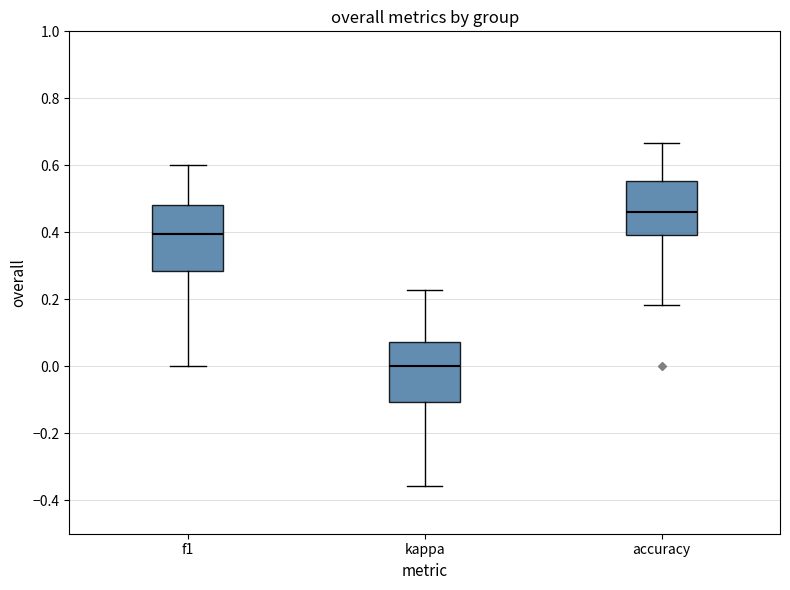

Reading left to right, transcribe this box plot: for each box, give where its median line is, the range the box spans, and where its two whiskers end, as read against the y-axis. The values are not printed on the chart, so give them approximately, as read against the axis.

f1: median 0.40, box 0.28 to 0.48, whiskers 0.00 to 0.60
kappa: median 0.00, box -0.10 to 0.08, whiskers -0.36 to 0.22
accuracy: median 0.46, box 0.40 to 0.56, whiskers 0.18 to 0.66